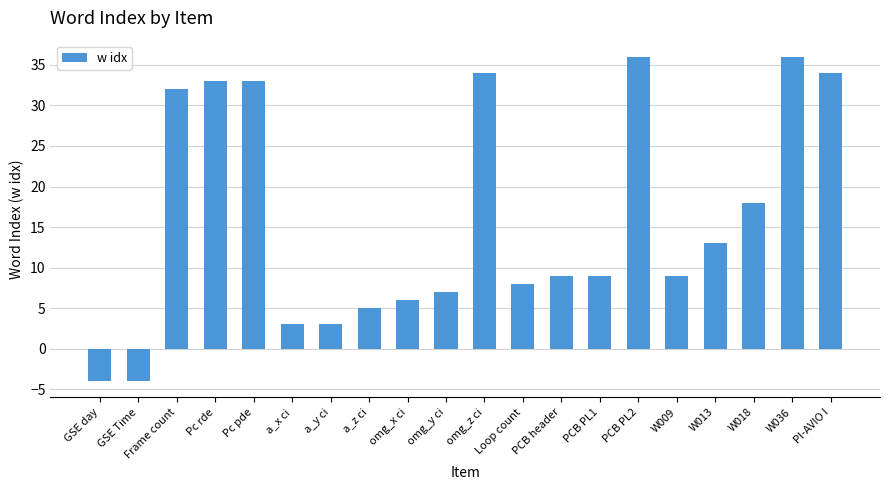

What is the difference between the values at a_z ci and GSE day?

9